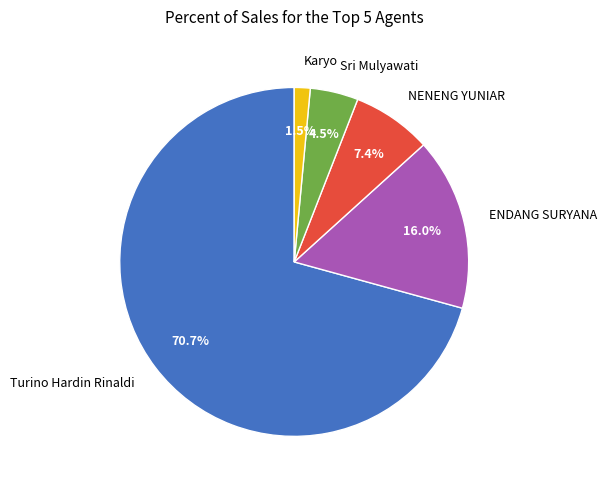

What portion of the pie excludes NENENG YUNIAR?

92.6%